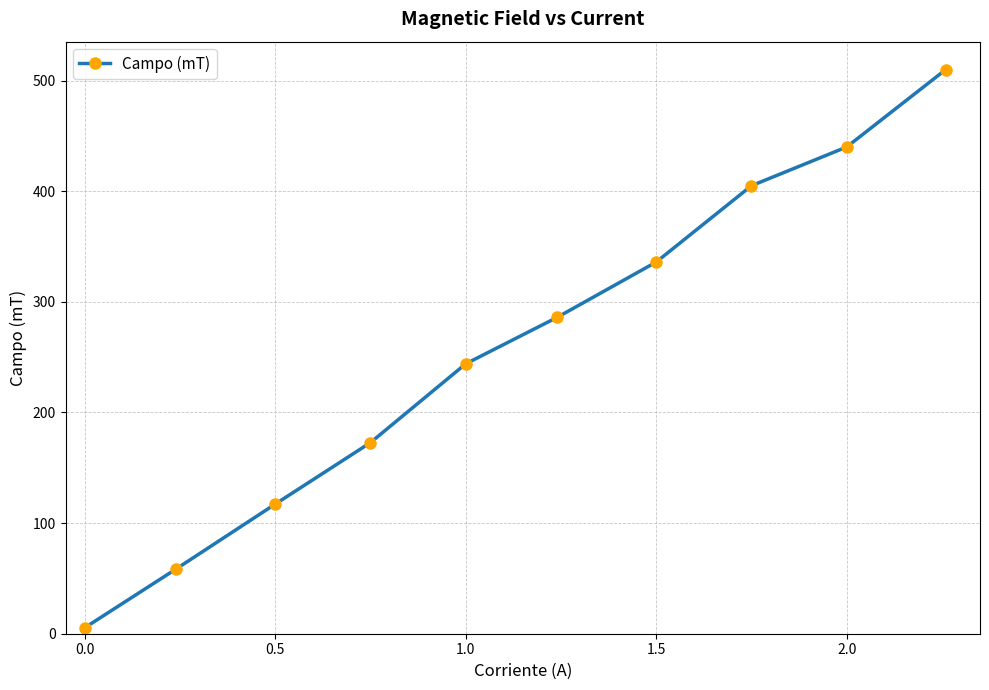

What is the value of the 4th point from the left?

172.8